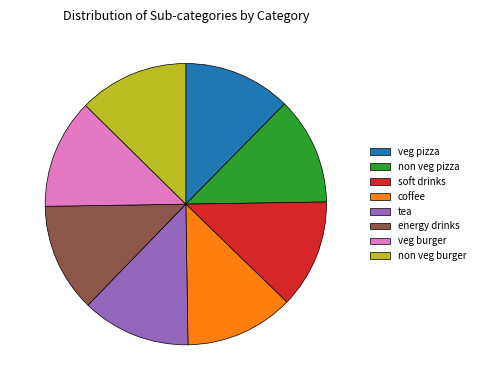

Does non veg burger account for over 50% of the chart?

No